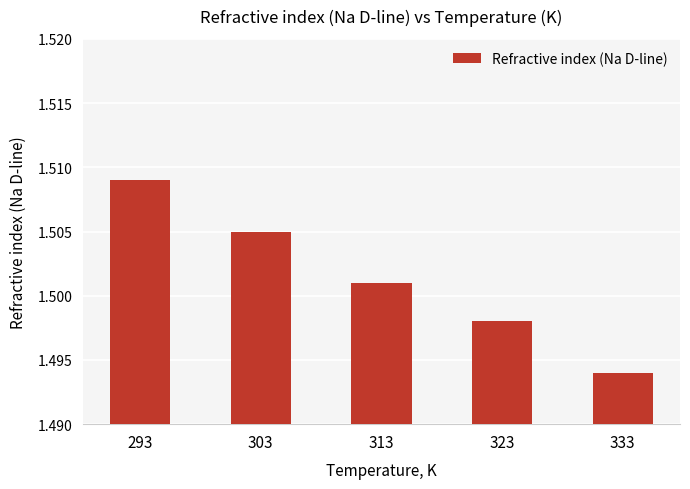

True or false: the data shows 2.3 at 293.

False